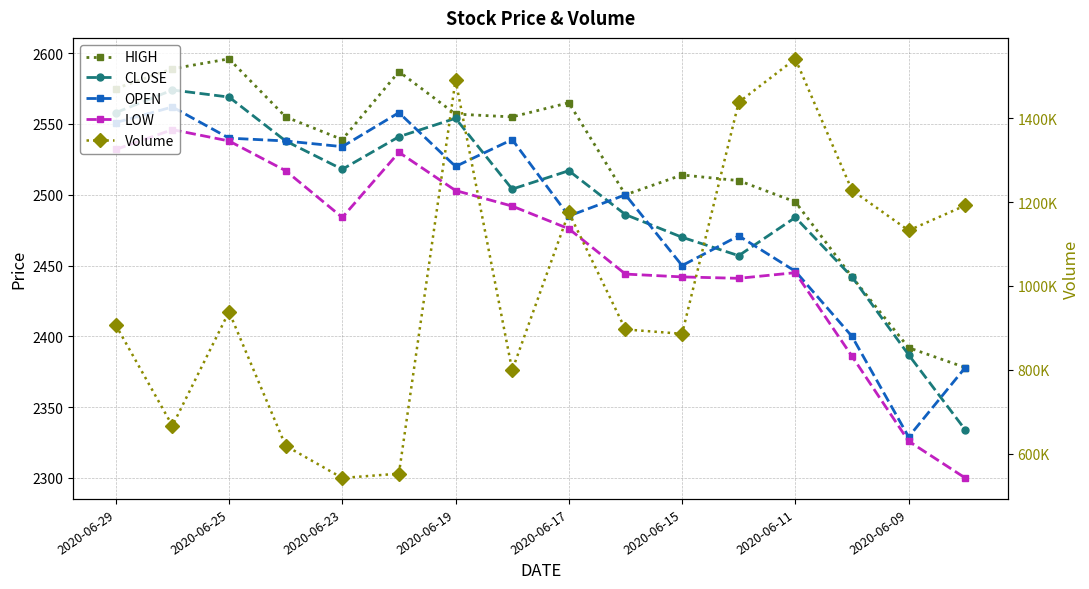

Rank the series by their maximum value, from highest to lowest.

Volume, HIGH, CLOSE, OPEN, LOW